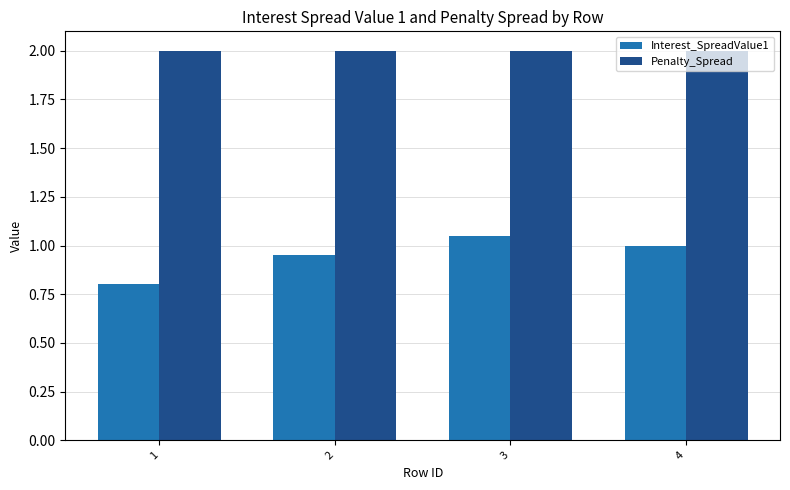

What is the value of the Penalty_Spread bar at the 3rd from the left?

2.0